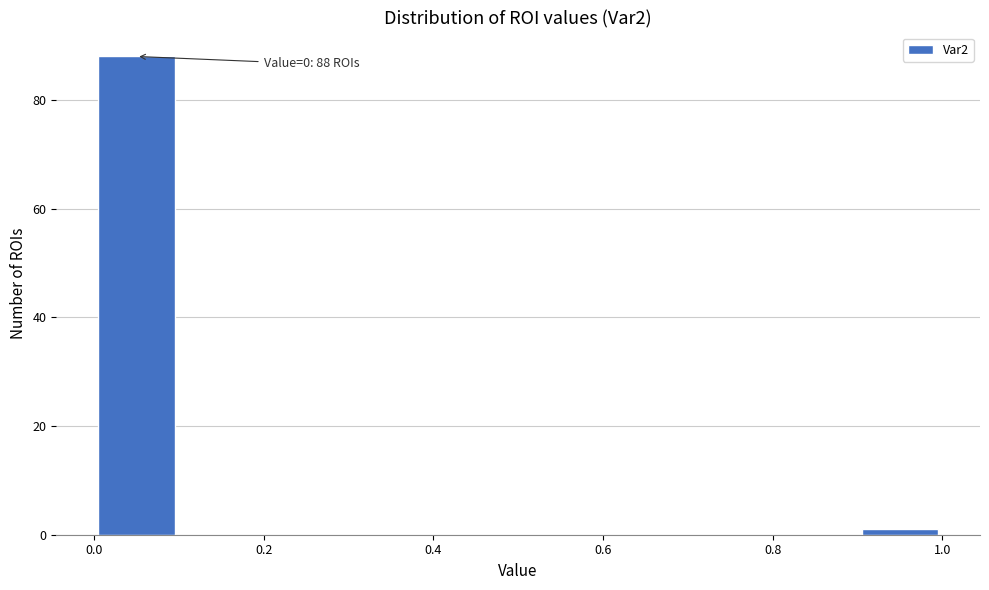

Which range on the x-axis has the tallest bar?

0.0 to 0.1